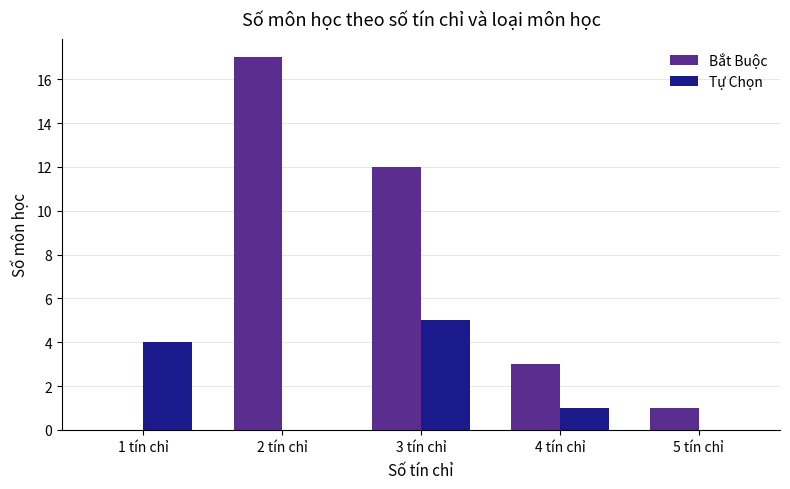

What is the maximum value shown in the chart?

17